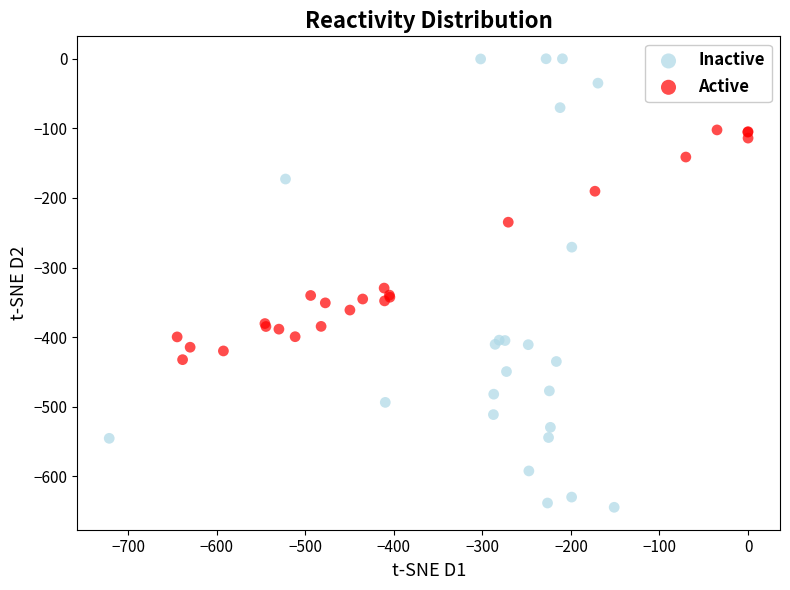

Which series contains the lowest Y value?

Inactive